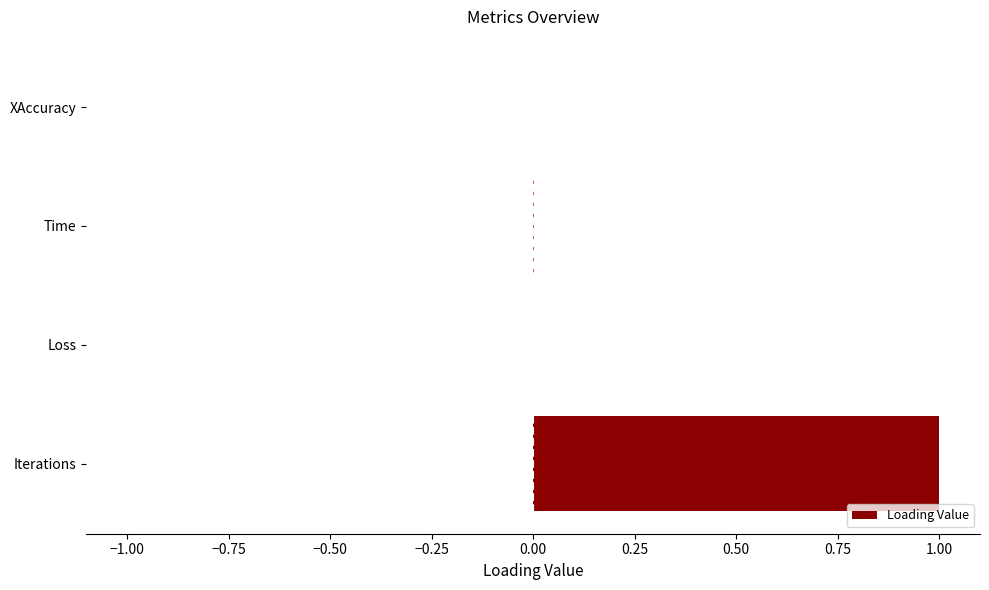

What is the sum of all values?

1.0